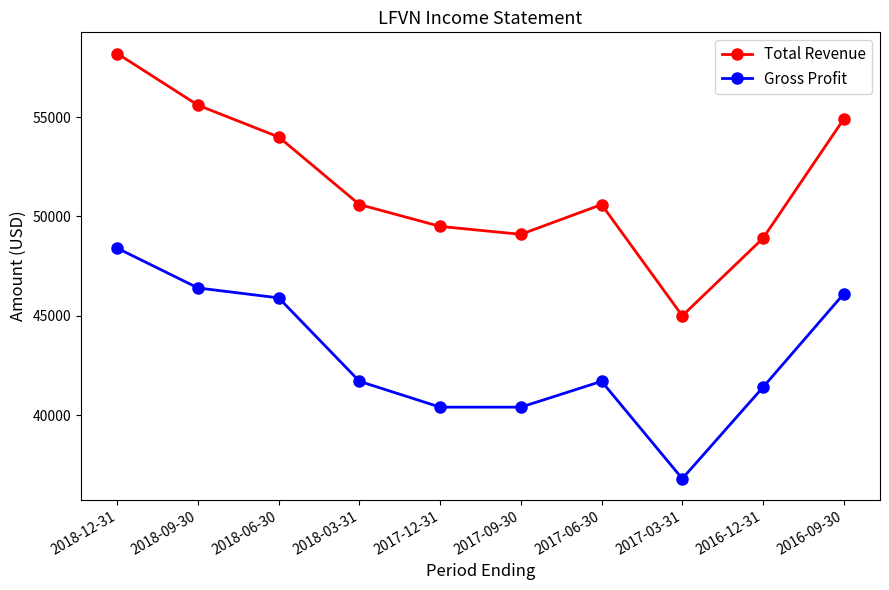

What is the label of the 4th point from the left?

2018-03-31